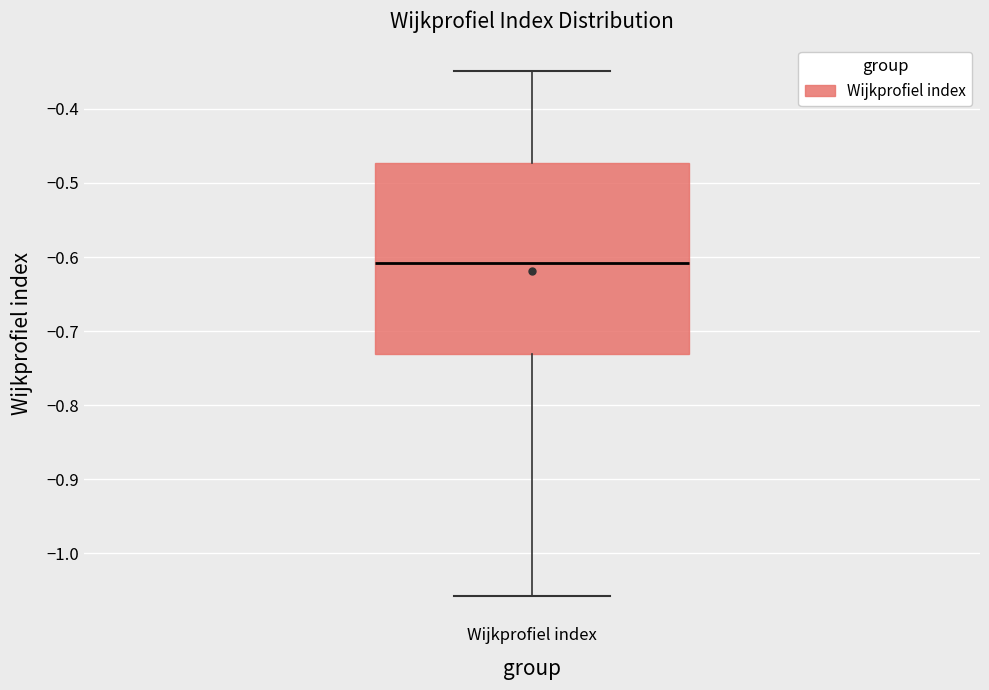

Transcribe this box plot: give where the median line is, the range the box spans, and where the two whiskers end, as read against the y-axis. The values are not printed on the chart, so give them approximately, as read against the axis.

median -0.61, box -0.73 to -0.47, whiskers -1.06 to -0.35